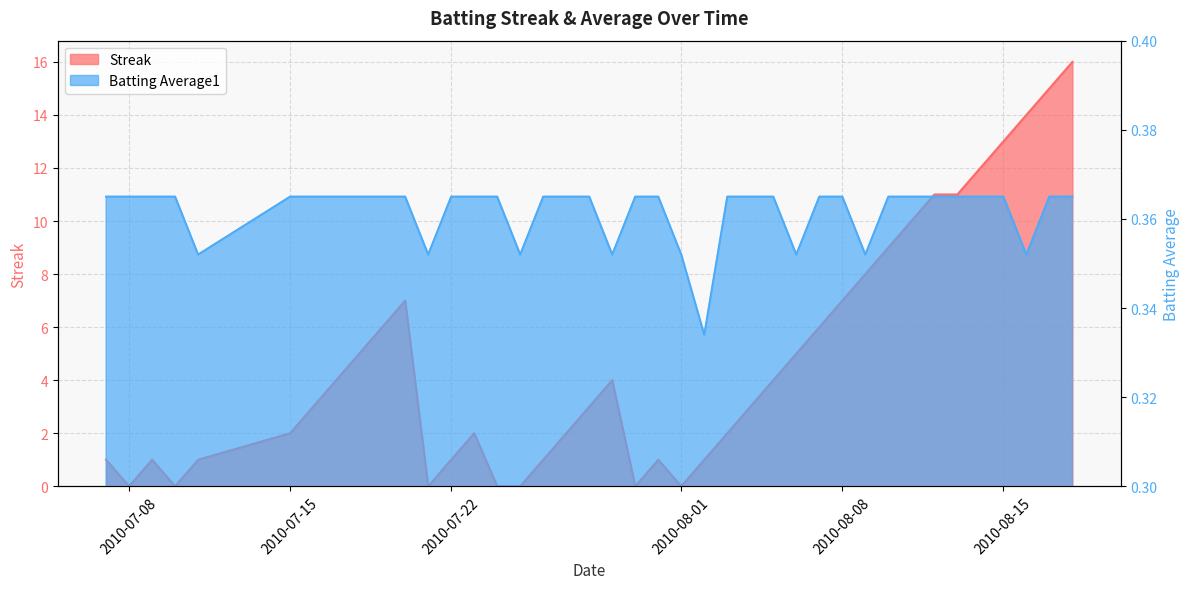

Which series changed the most between 2010-07-23 and 2010-08-07?

Streak